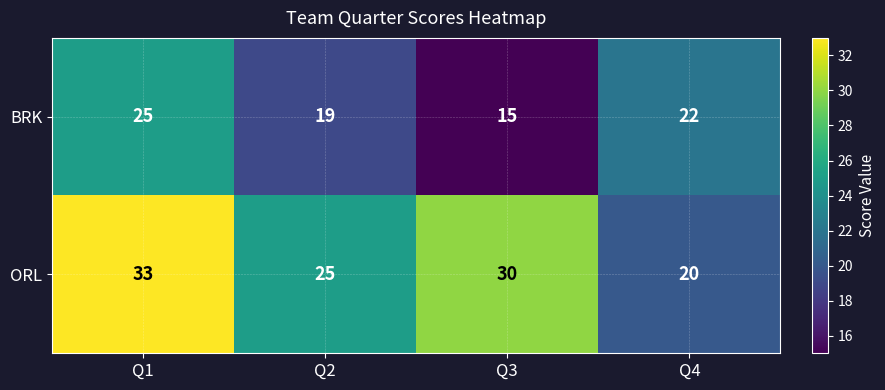

What is the difference between the highest and lowest values at Q2?

6